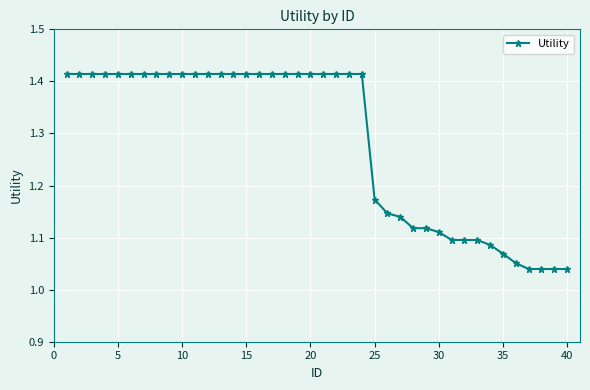

What is the difference between the maximum and minimum values?

0.4